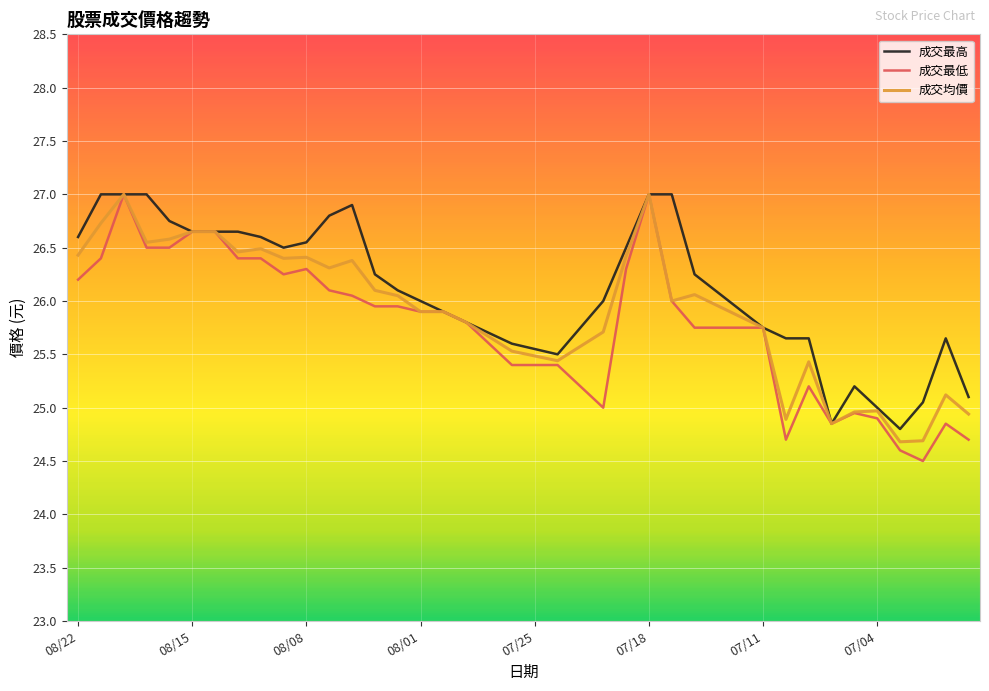

What is the minimum value for 成交最低?

24.5